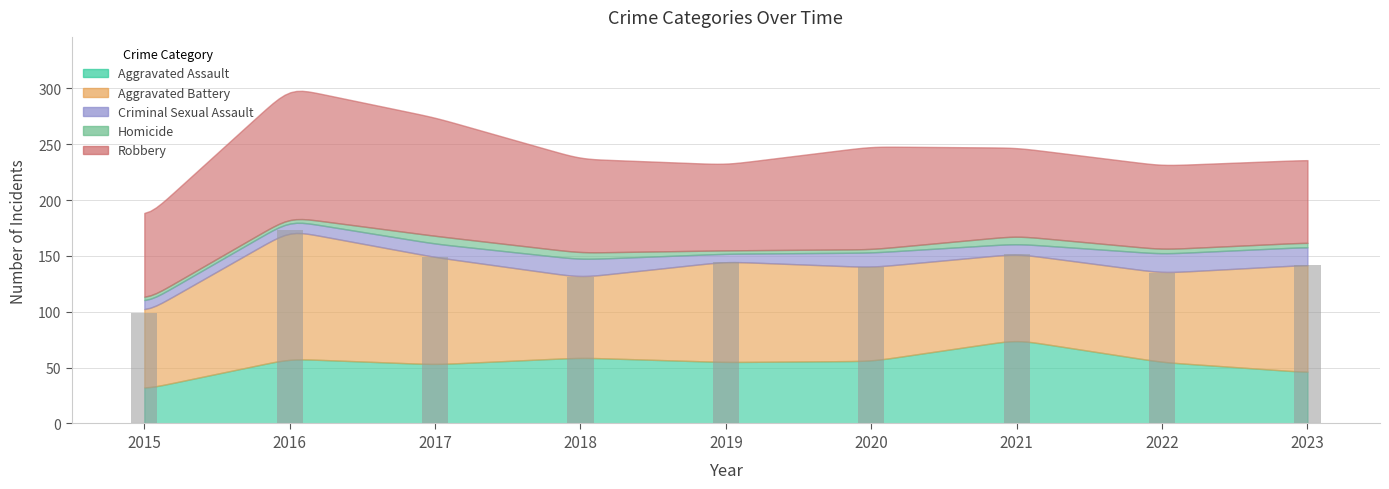

Count the number of data series in this chart.

1